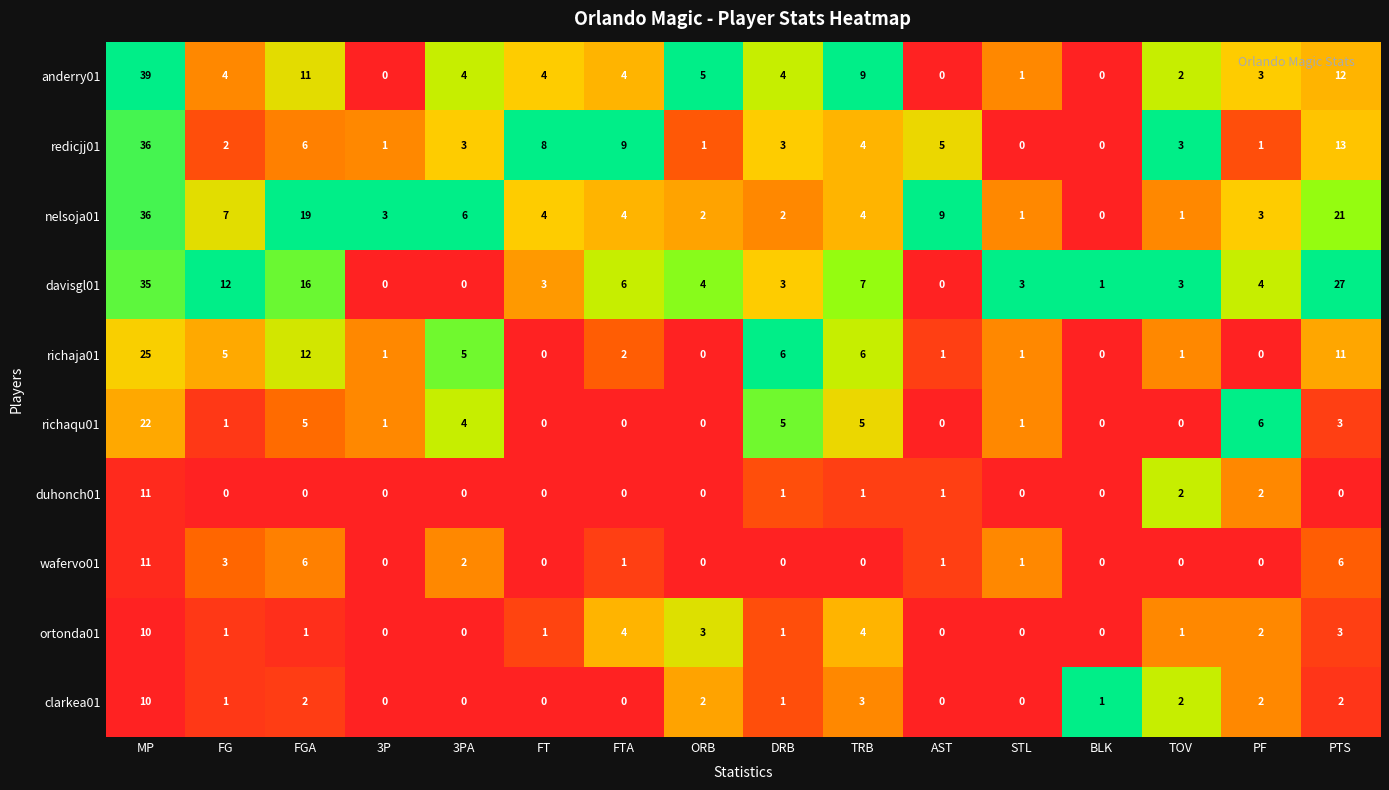

What is the difference between the maximum and minimum values in the ortonda01 series?

10